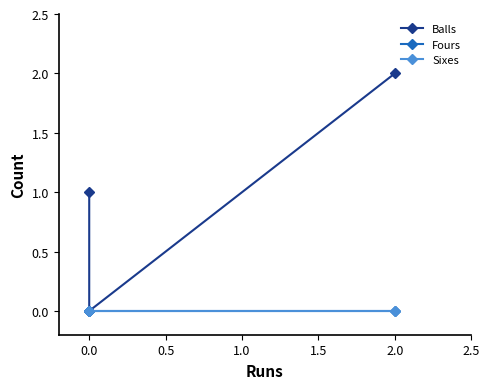

What are all the series names shown in the legend?

Balls, Fours, Sixes